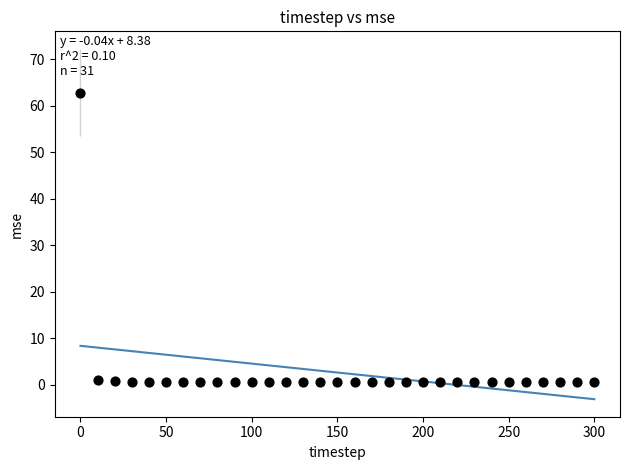

What is the range of X values (max minus min)?

300.0